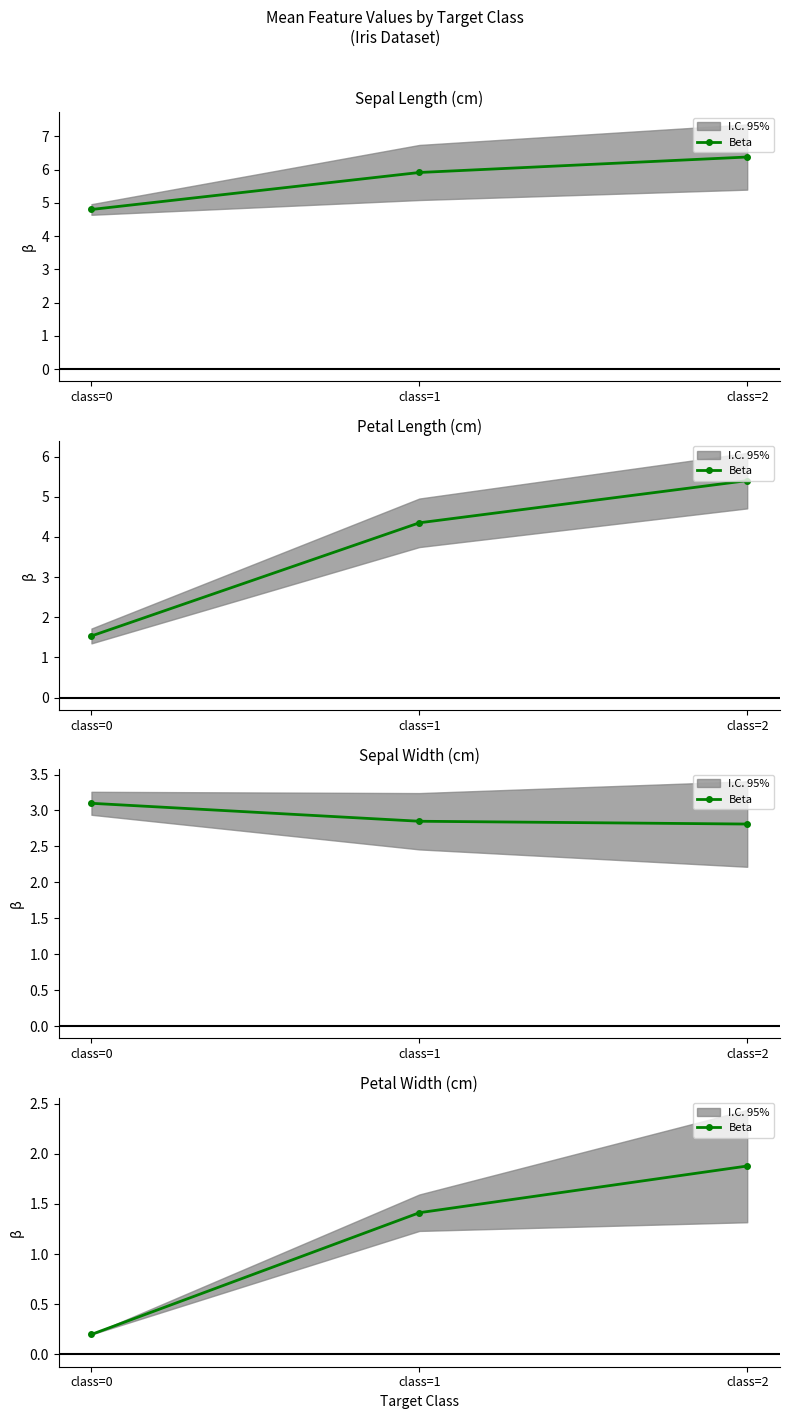

What is the difference between the values at class=2 and class=1?

0.5